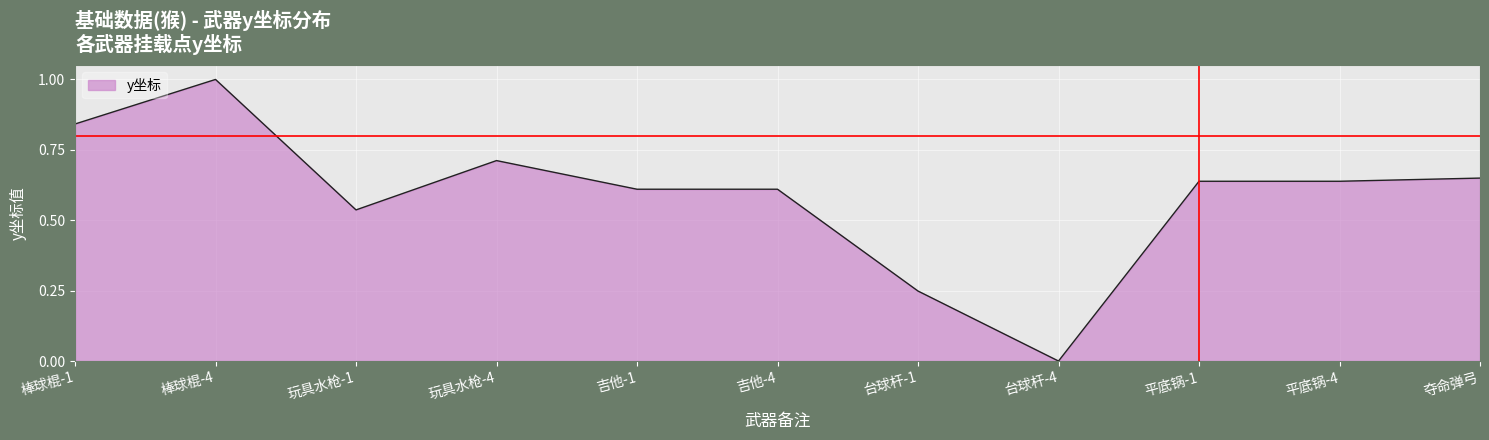

The value at 夺命弹弓 is 0.6. True or false?

True